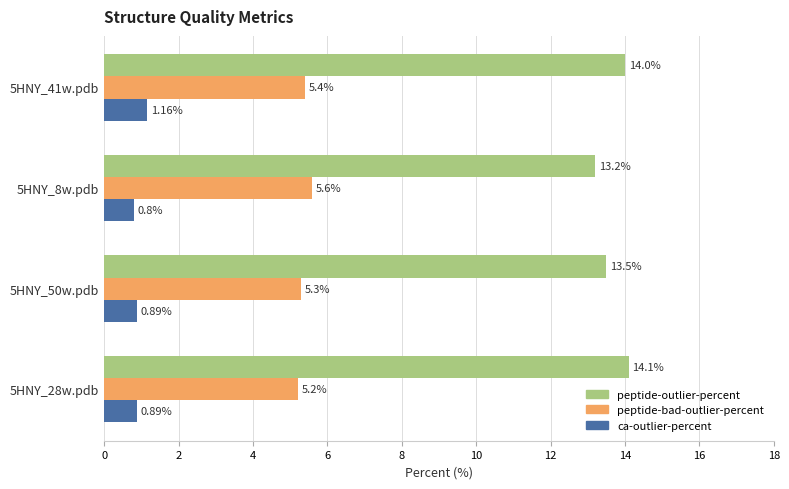

What is the difference between the second highest and minimum values in the peptide-bad-outlier-percent series?

0.2